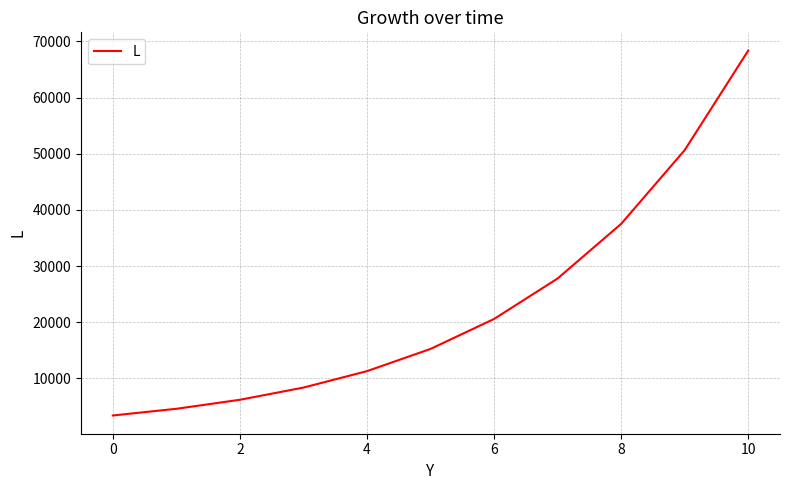

What is the greatest value displayed?

68362.3